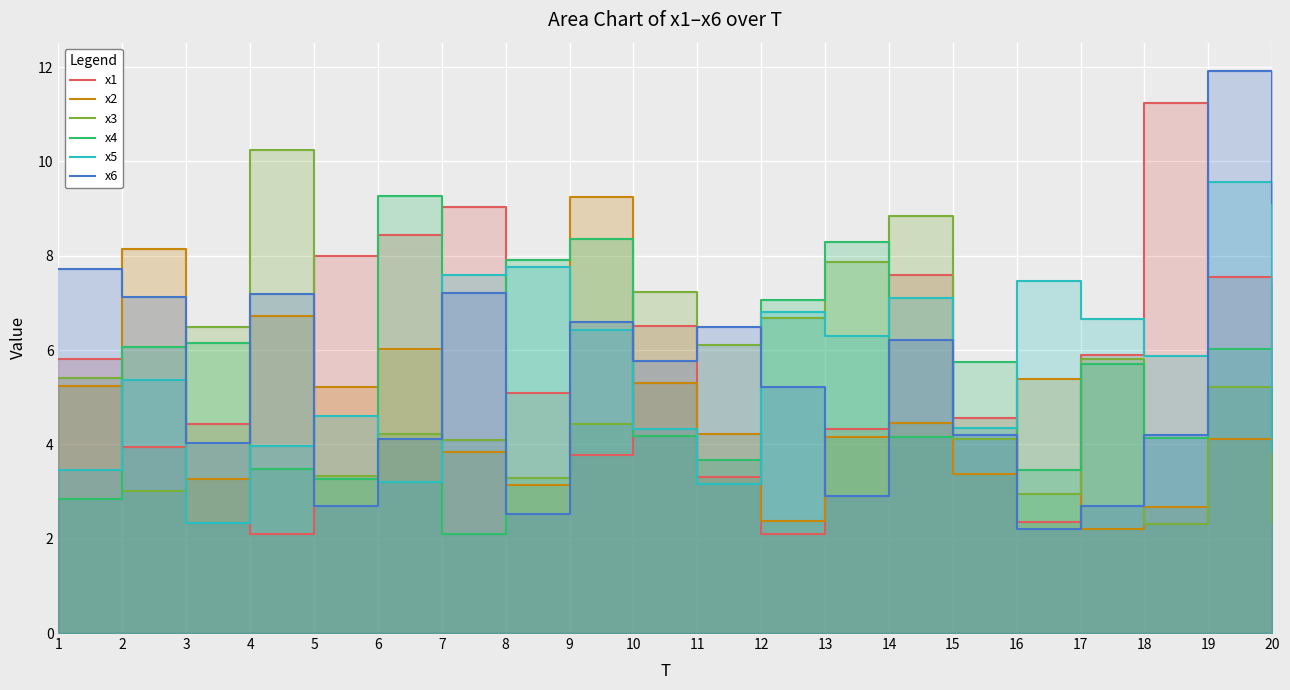

Reading right to left, transcribe all the data shown in this chart.

x1: 20=5.5	19=7.5	18=11.2	17=5.9	16=2.4	15=4.6	14=7.6	13=4.3	12=2.1	11=3.3	10=6.5	9=3.8	8=5.1	7=9.0	6=8.4	5=8.0	4=2.1	3=4.4	2=3.9	1=5.8
x2: 20=5.2	19=4.1	18=2.7	17=2.2	16=5.4	15=3.4	14=4.5	13=4.1	12=2.4	11=4.2	10=5.3	9=9.2	8=3.1	7=3.8	6=6.0	5=5.2	4=6.7	3=3.3	2=8.1	1=5.2
x3: 20=2.3	19=5.2	18=2.3	17=5.8	16=3.0	15=4.1	14=8.9	13=7.9	12=6.7	11=6.1	10=7.2	9=4.4	8=3.3	7=4.1	6=4.2	5=3.3	4=10.2	3=6.5	2=3.0	1=5.4
x4: 20=7.4	19=6.0	18=4.1	17=5.7	16=3.5	15=5.7	14=4.2	13=8.3	12=7.1	11=3.7	10=4.2	9=8.3	8=7.9	7=2.1	6=9.3	5=3.3	4=3.5	3=6.2	2=6.1	1=2.8
x5: 20=3.8	19=9.6	18=5.9	17=6.7	16=7.5	15=4.3	14=7.1	13=6.3	12=6.8	11=3.2	10=4.3	9=6.4	8=7.8	7=7.6	6=3.2	5=4.6	4=4.0	3=2.3	2=5.4	1=3.5
x6: 20=9.1	19=11.9	18=4.2	17=2.7	16=2.2	15=4.2	14=6.2	13=2.9	12=5.2	11=6.5	10=5.8	9=6.6	8=2.5	7=7.2	6=4.1	5=2.7	4=7.2	3=4.0	2=7.1	1=7.7